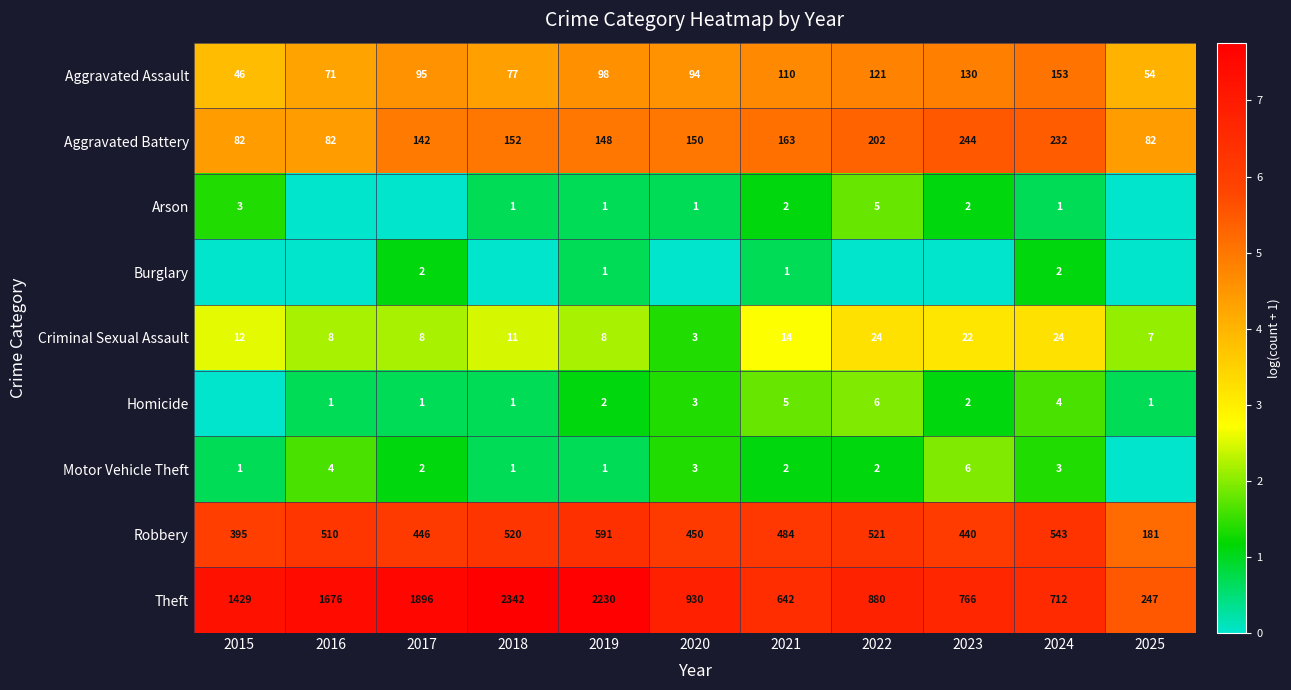

At which category does the chart reach its minimum across all series?

2016